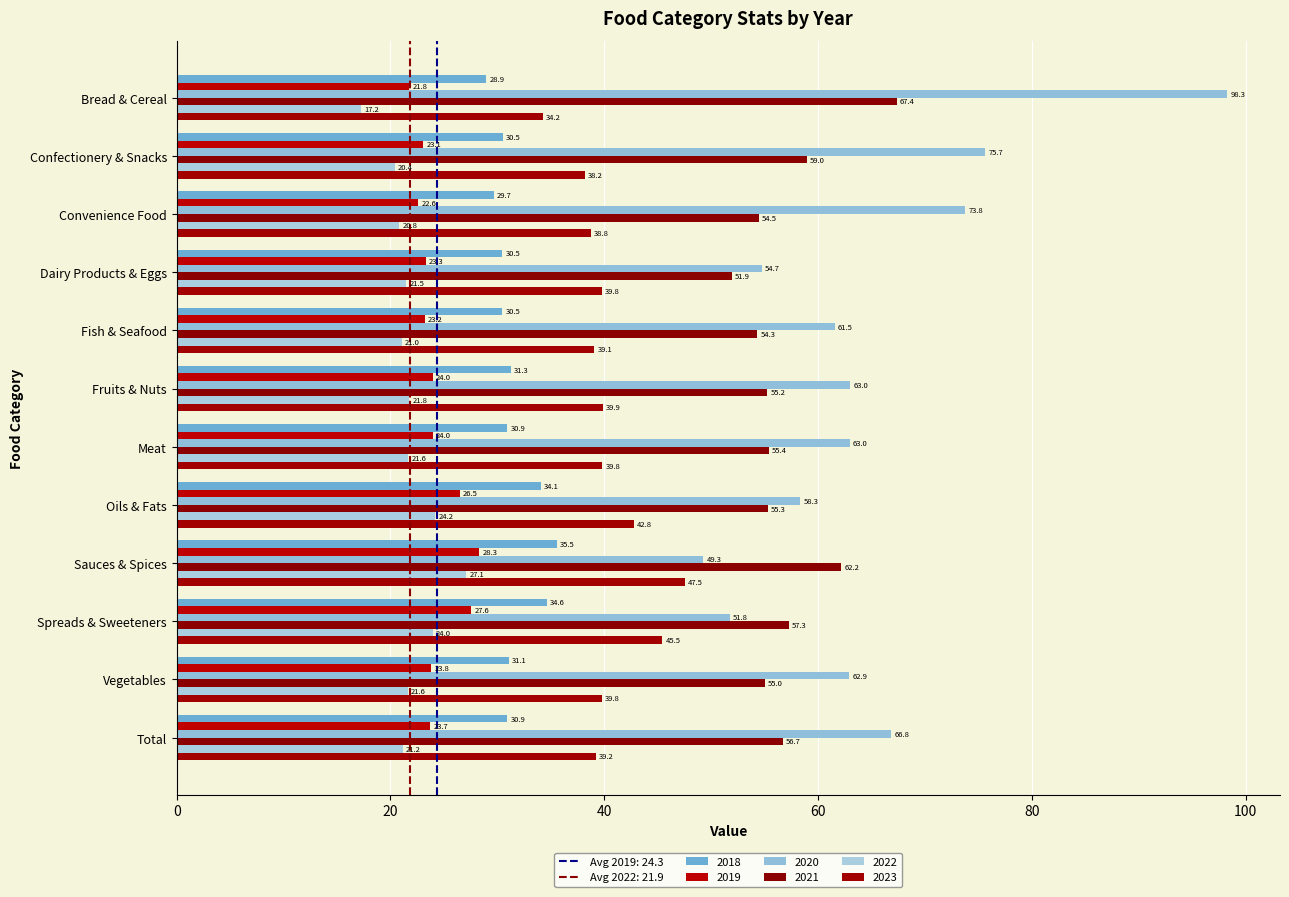

The value of 2023 at Convenience Food is 15.5. True or false?

False